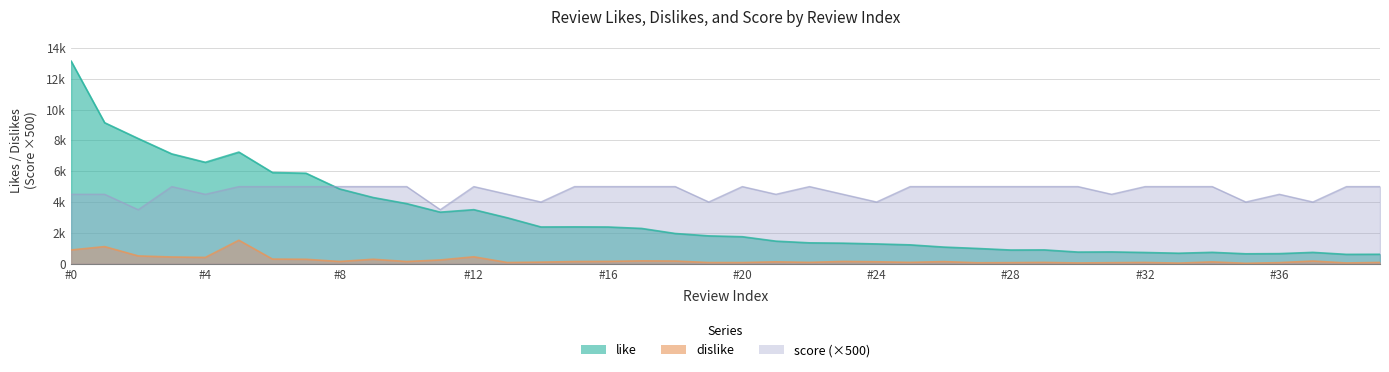

At which label does like reach its minimum?

38